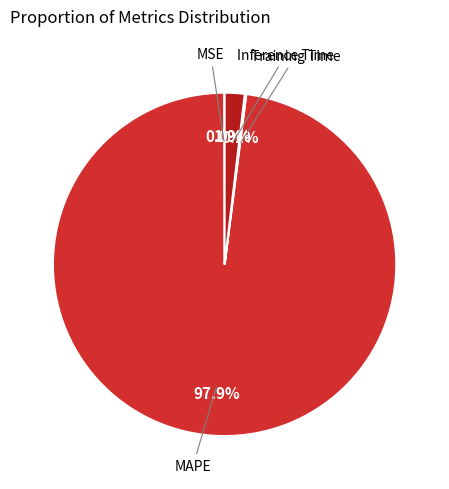

What is the largest slice in the pie chart?

MAPE